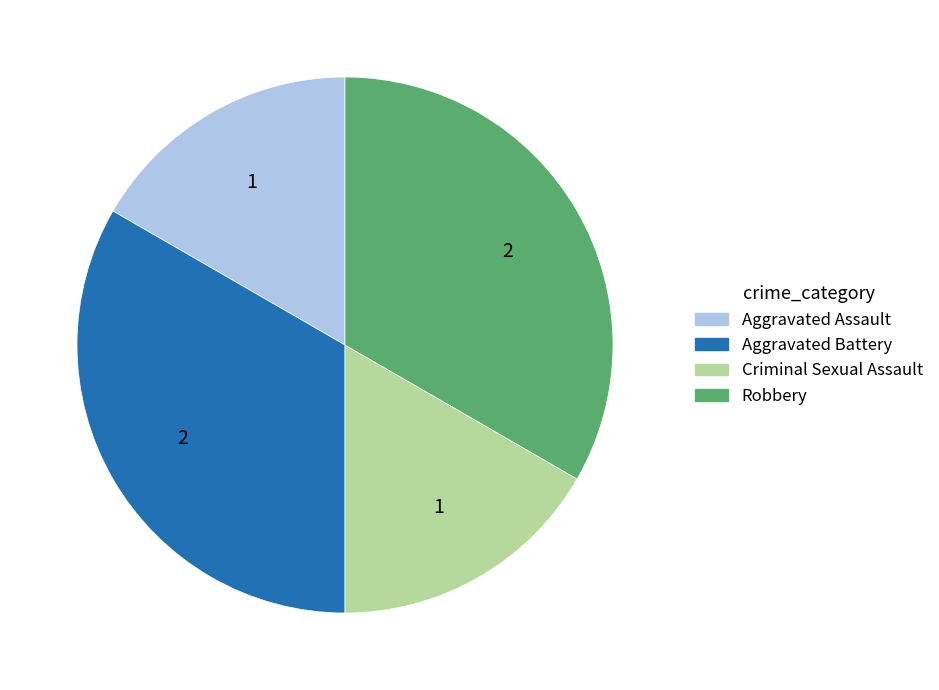

Combined, do Robbery and Aggravated Battery account for over 50%?

Yes